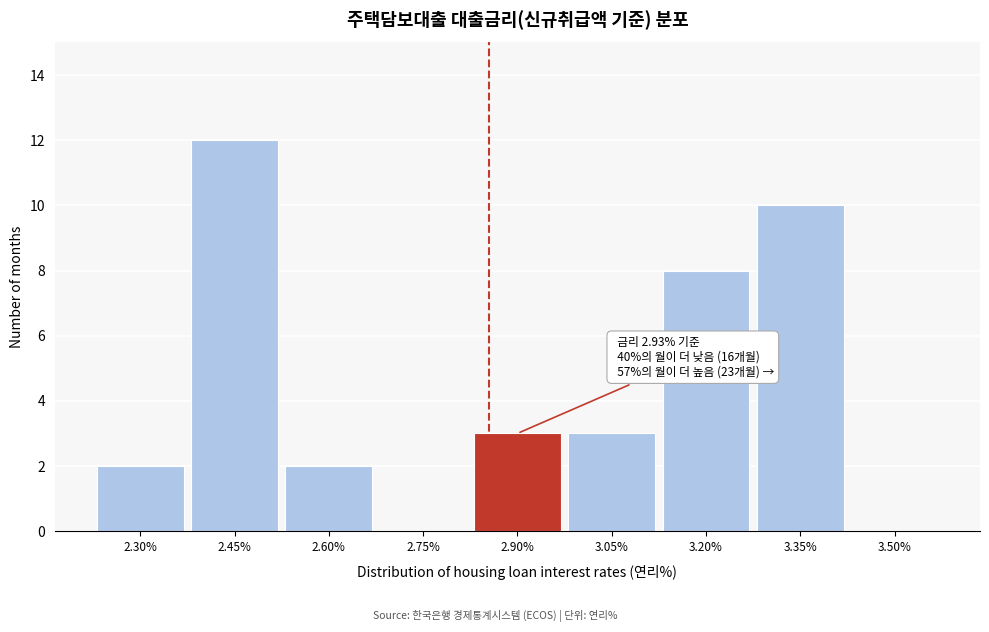

Reading left to right, what are all the values shown in this chart?

2.30%=2	2.45%=12	2.60%=2	2.75%=0	2.90%=3	3.05%=3	3.20%=8	3.35%=10	3.50%=0